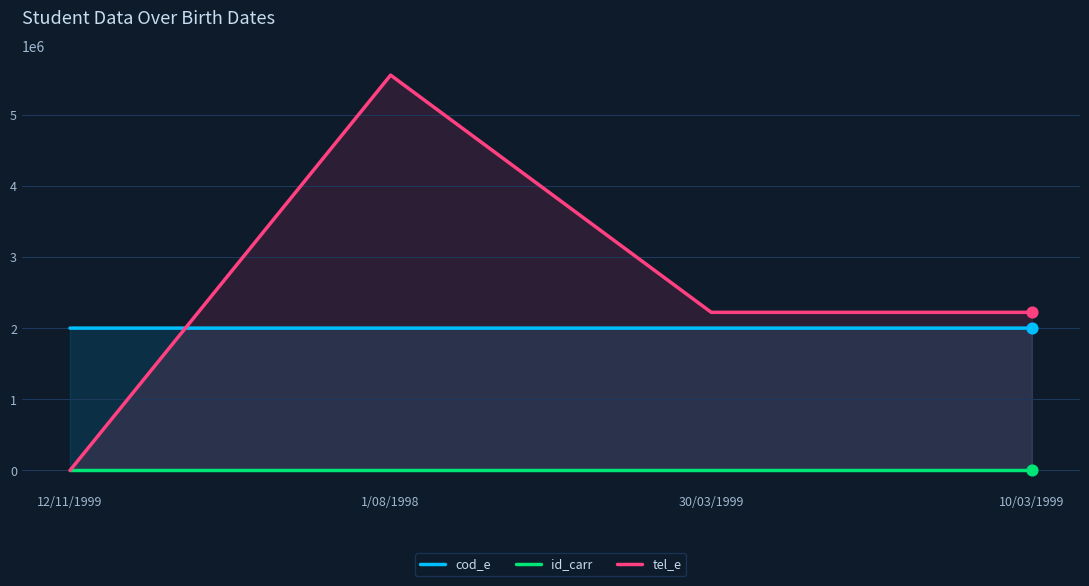

Which series has the largest Y range (max minus min)?

tel_e